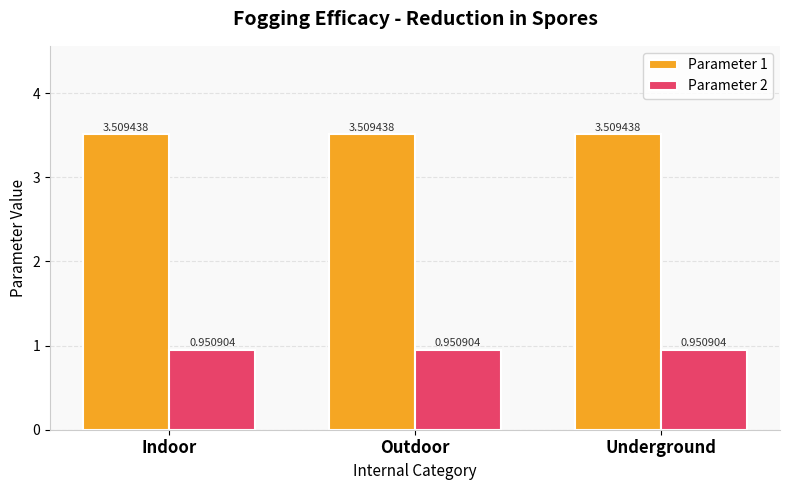

What is the difference between the highest and lowest values at Outdoor?

2.6